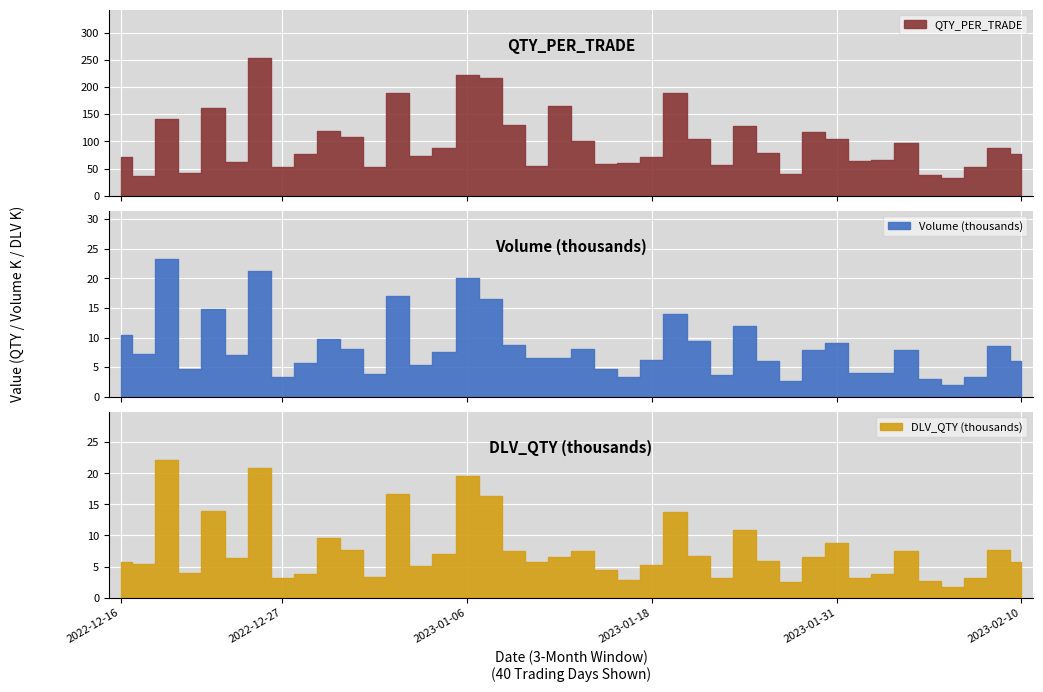

How many values in the Volume series exceed 7297?

19